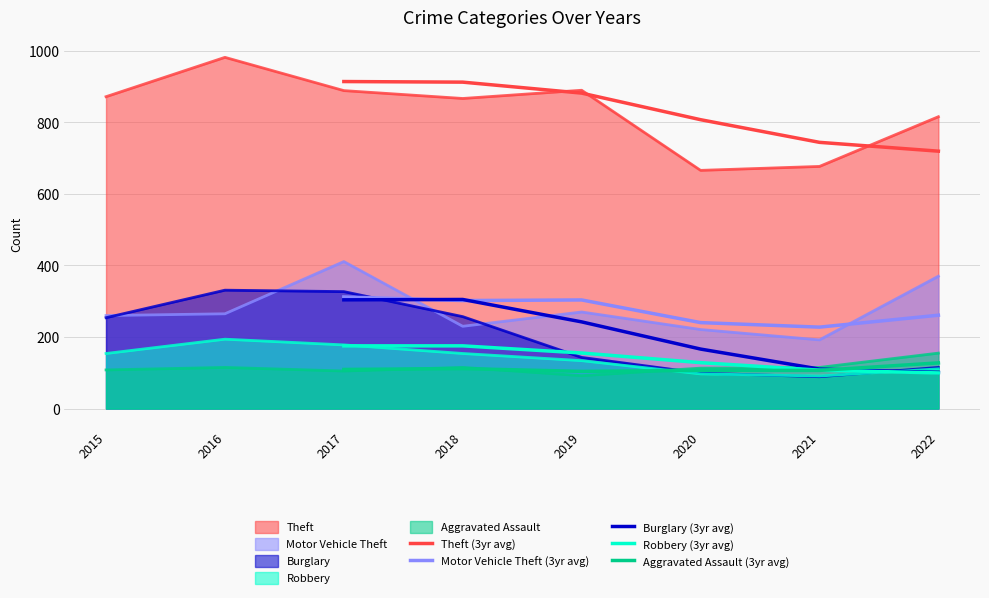

What is the value of the Aggravated Assault (3yr avg) point at the 6th from the left?

127.7